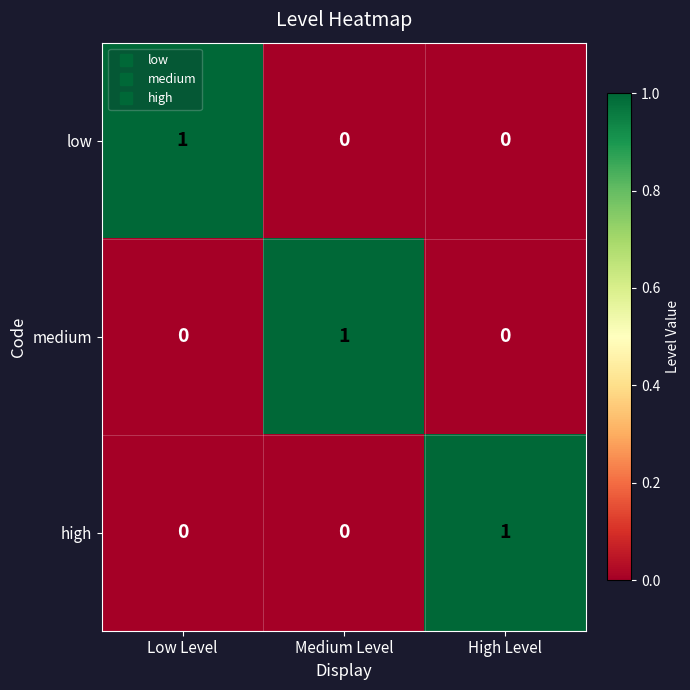

The value of low at High Level is 1. True or false?

False